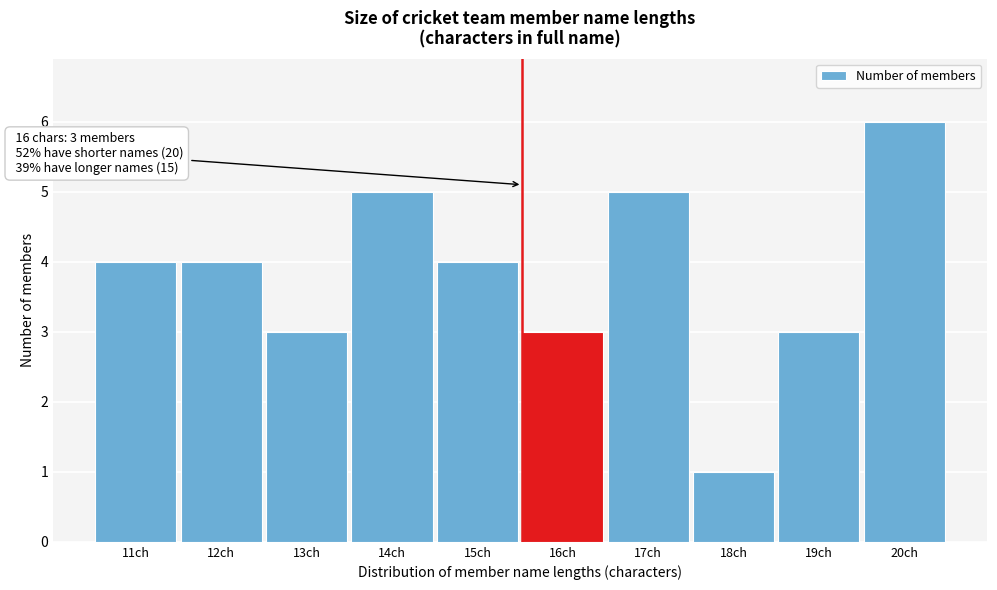

Reading left to right, transcribe all the data shown in this chart.

4	4	3	5	4	3	5	1	3	6